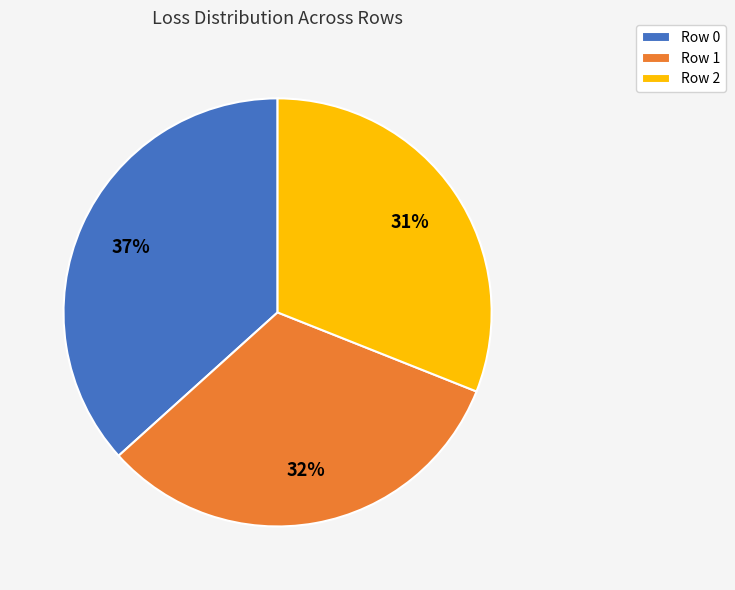

How many slices are in this pie chart?

3